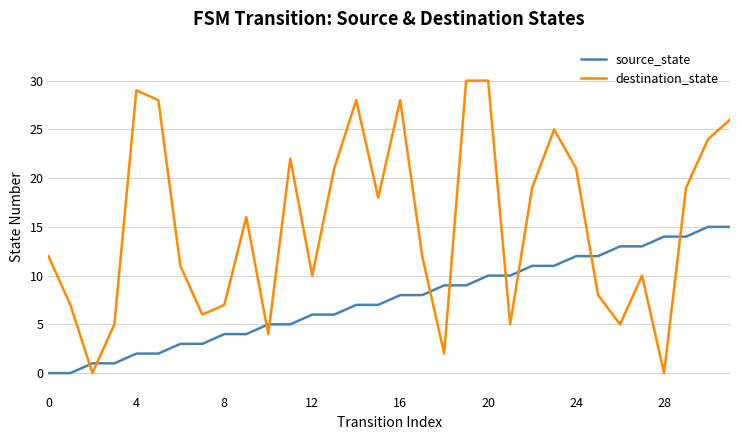

Which series has the largest range (max minus min)?

destination_state